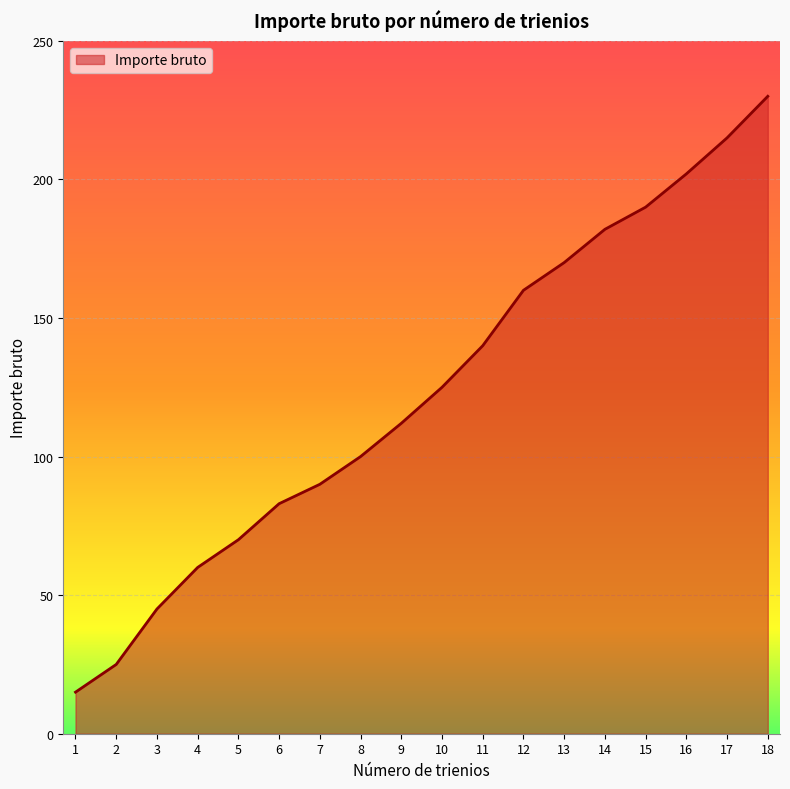

True or false: the data shows 125 at 10.

True